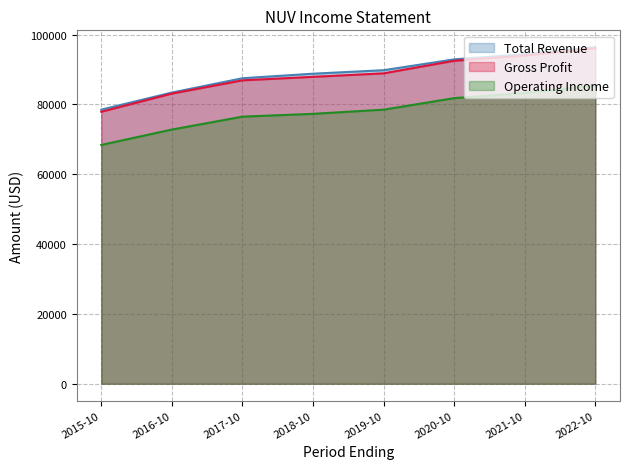

What is the approximate value of Total Revenue at 2019-10?

89800